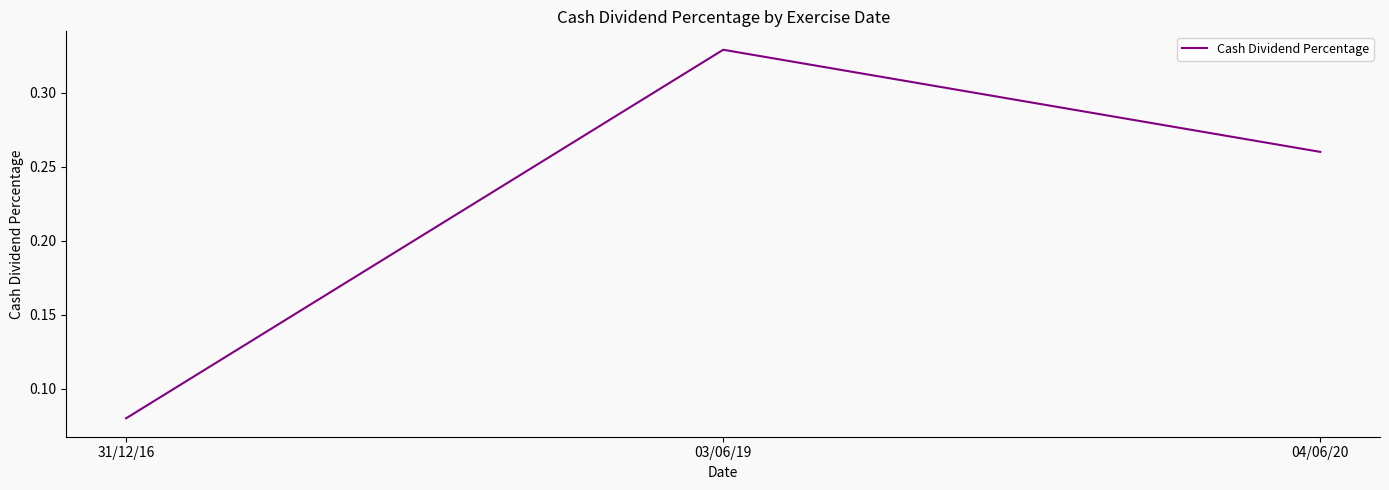

Rank the categories by value from highest to lowest.

03/06/19, 04/06/20, 31/12/16